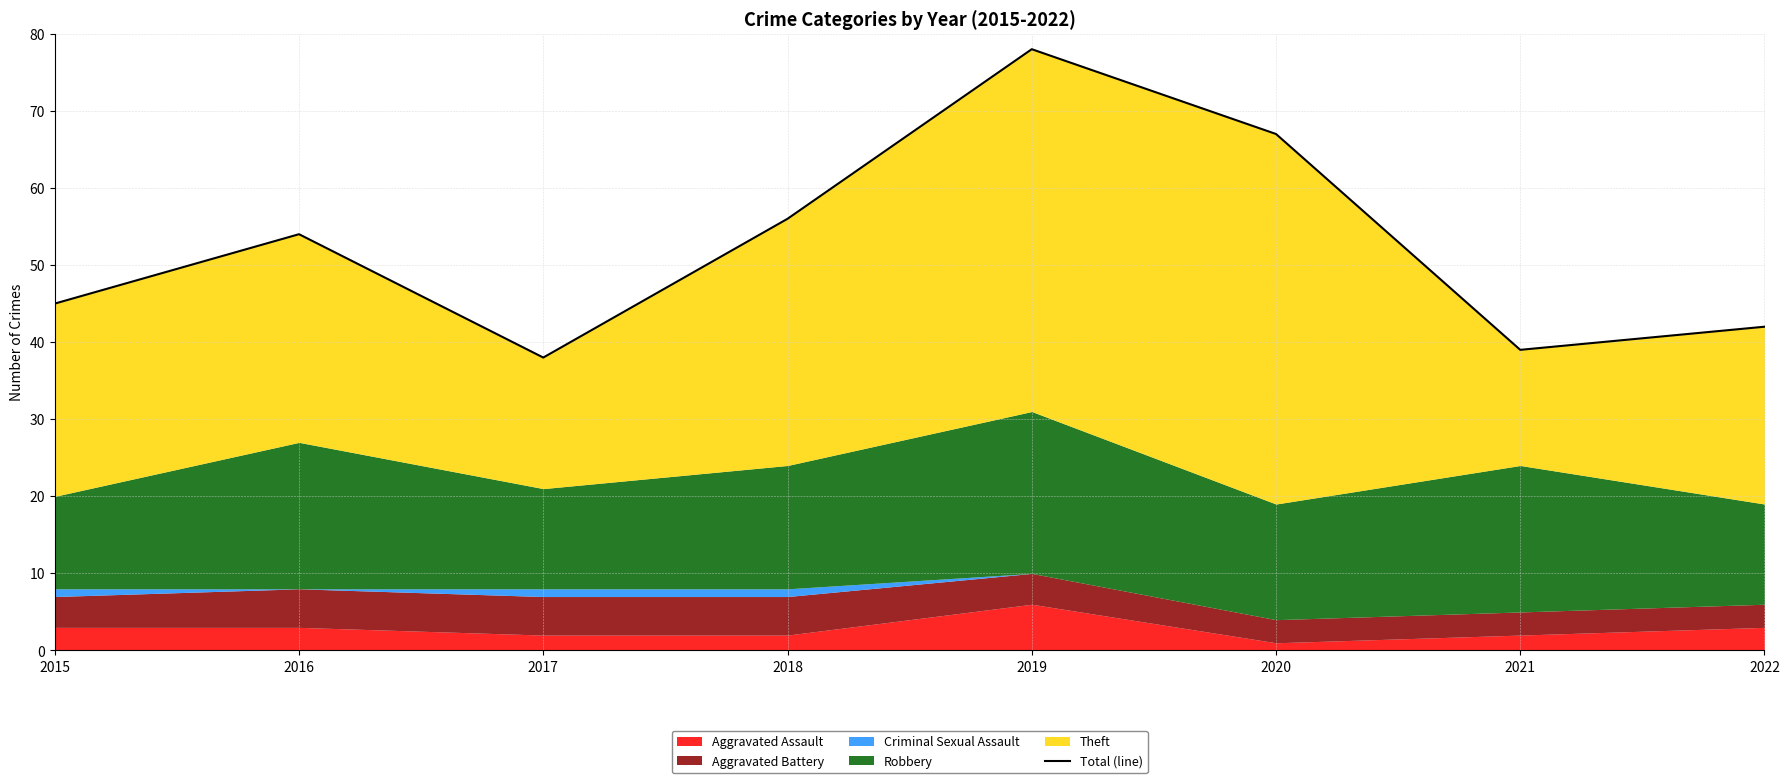

Reading left to right, extract all data points from this chart.

45	54	38	56	78	67	39	42